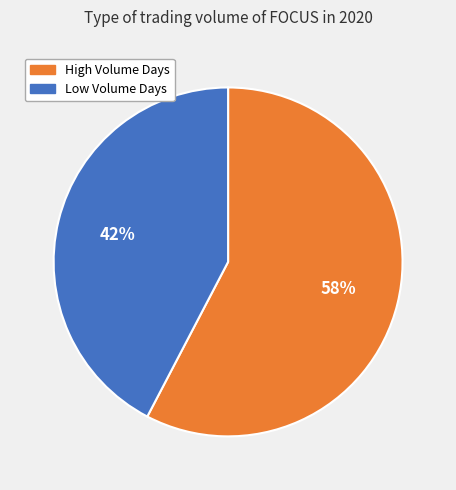

To the nearest percent, what is the average slice percentage?

50%